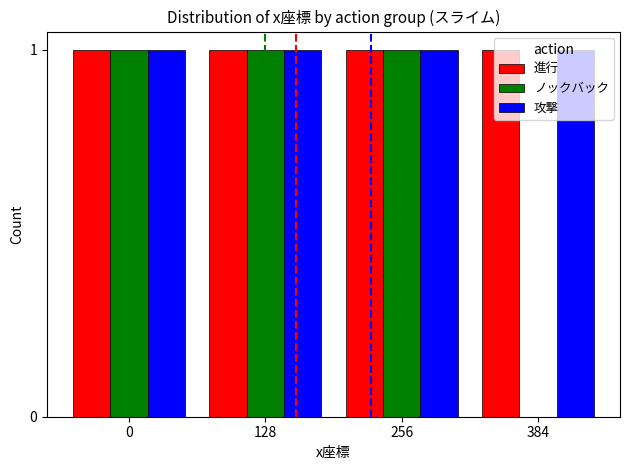

Is the value of ノックバック at 384 greater than the value of 攻撃 at 384?

No